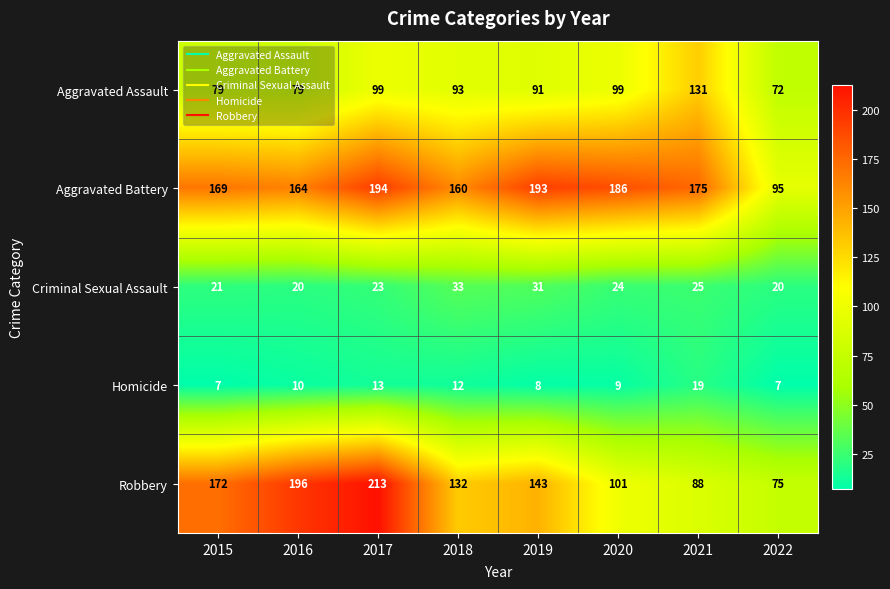

Which category has the highest value in the Criminal Sexual Assault series?

2018